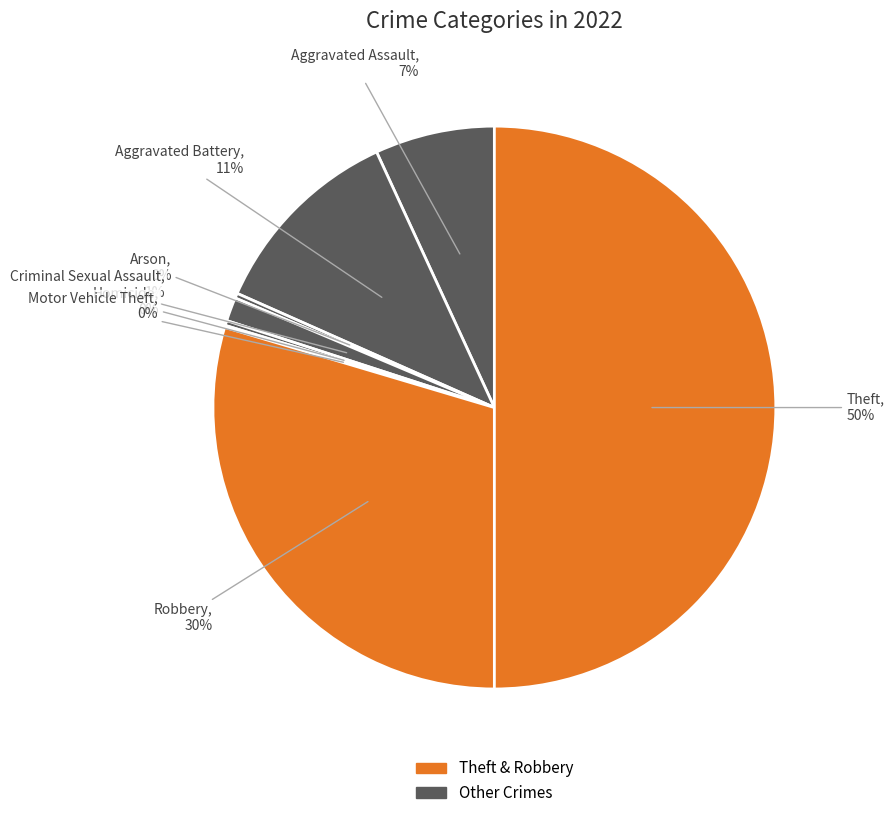

Does any single category account for the majority?

No